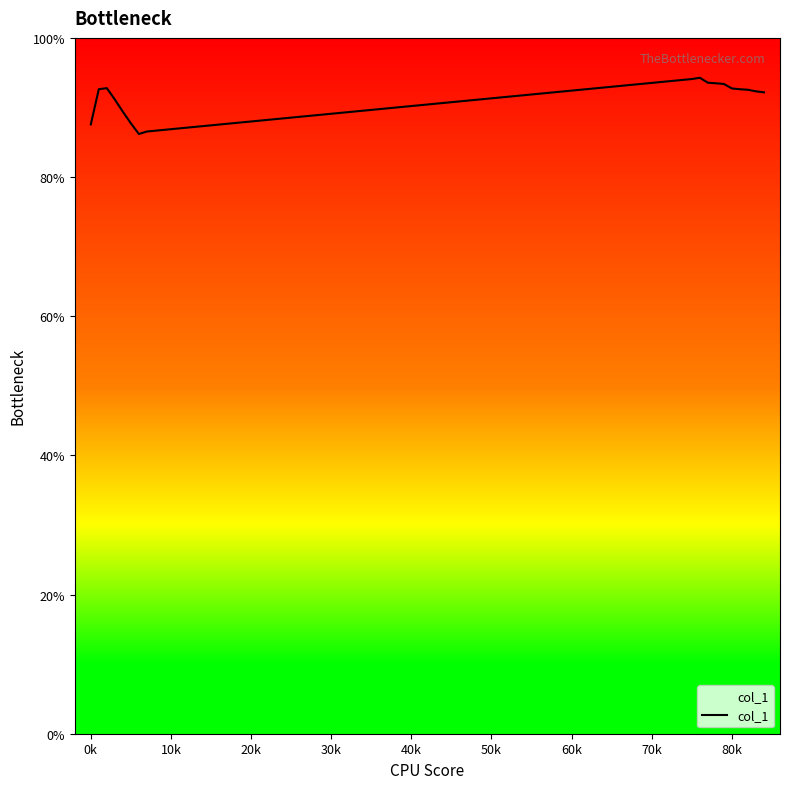

What is the smallest value displayed?

86.2